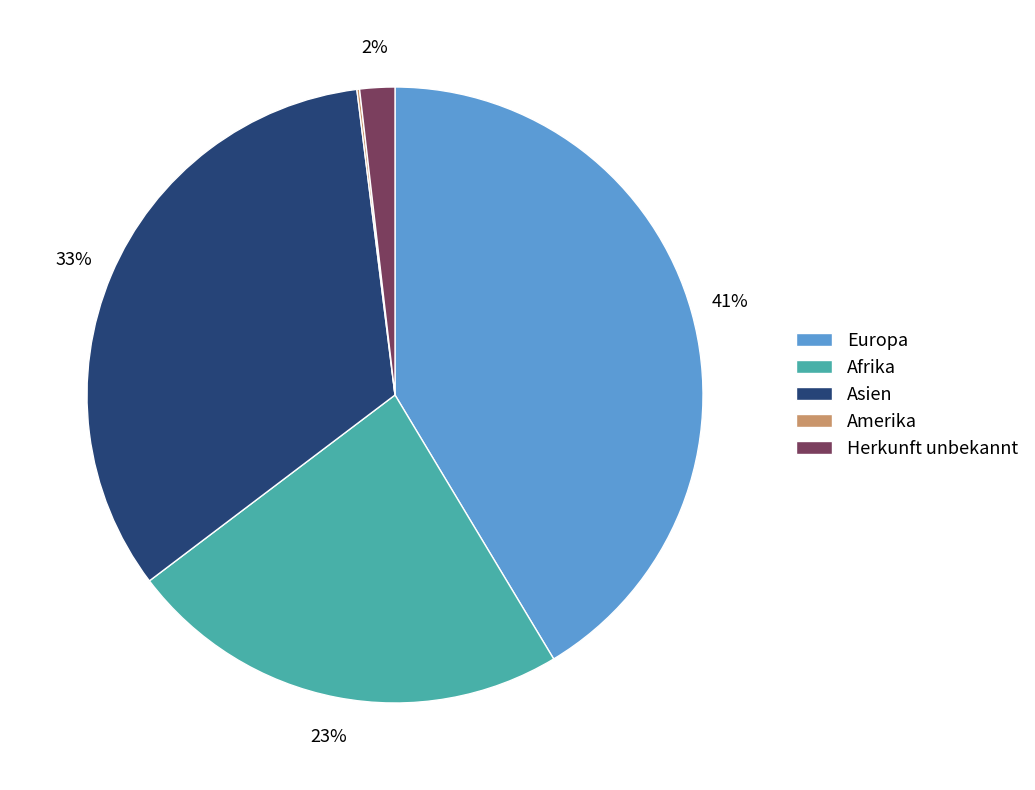

To the nearest percent, what is the average slice percentage?

20%